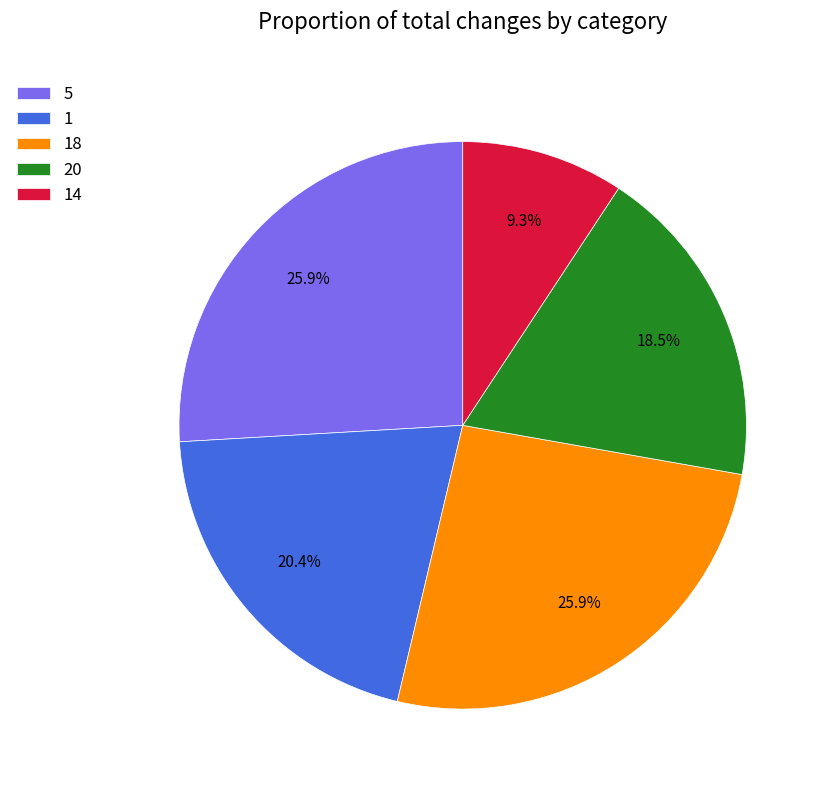

How many slices are in this pie chart?

5